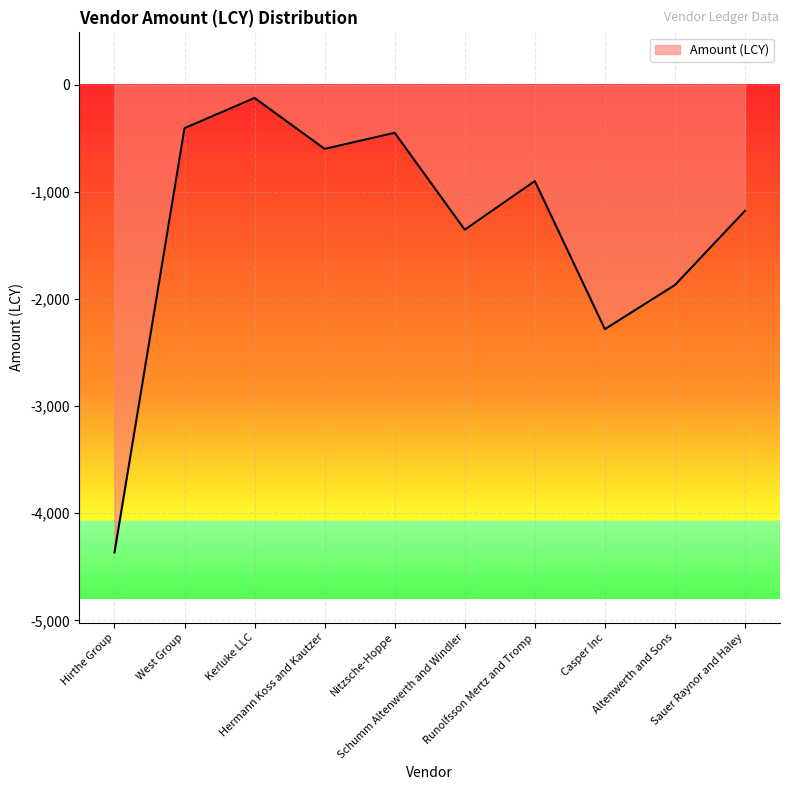

What is the change in value from Hermann Koss and Kautzer to Casper Inc?

-1682.0